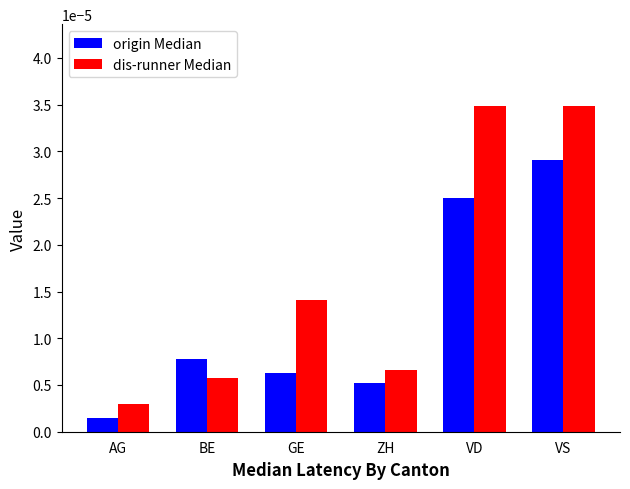

Count the number of data series in this chart.

2